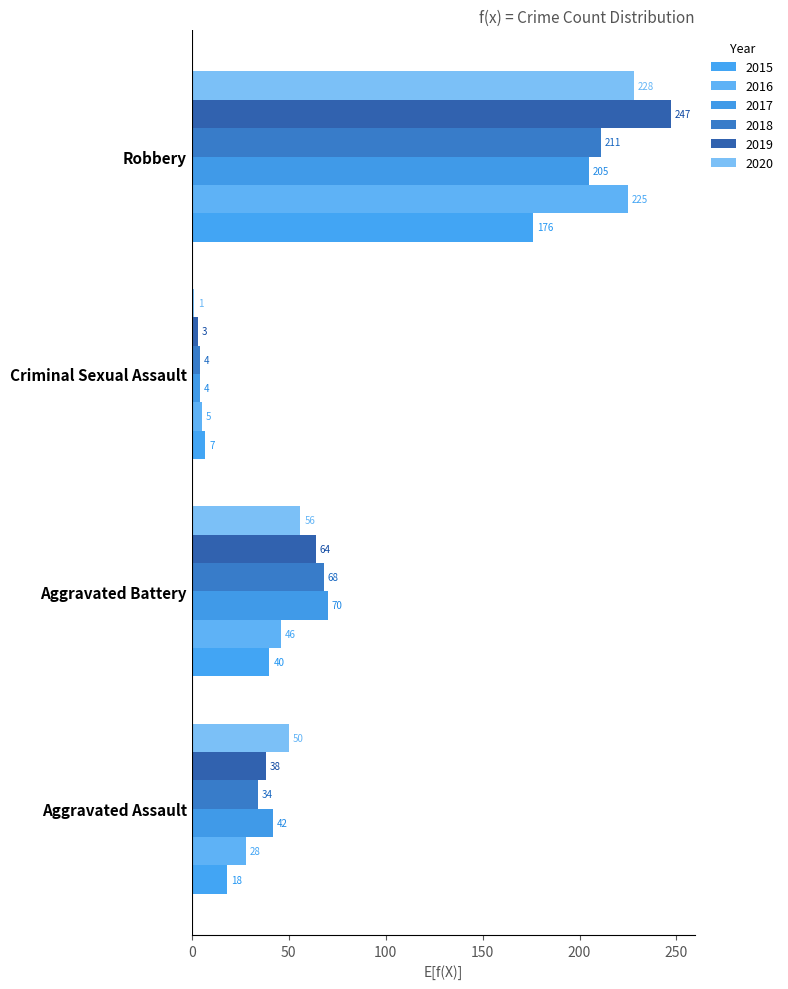

At which label does 2019 reach its peak?

Robbery